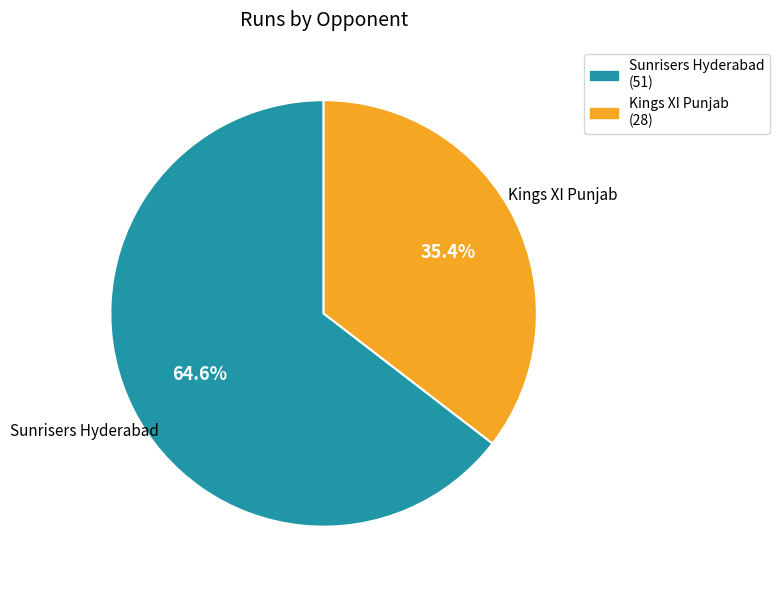

Is Kings XI Punjab the majority of the pie?

No